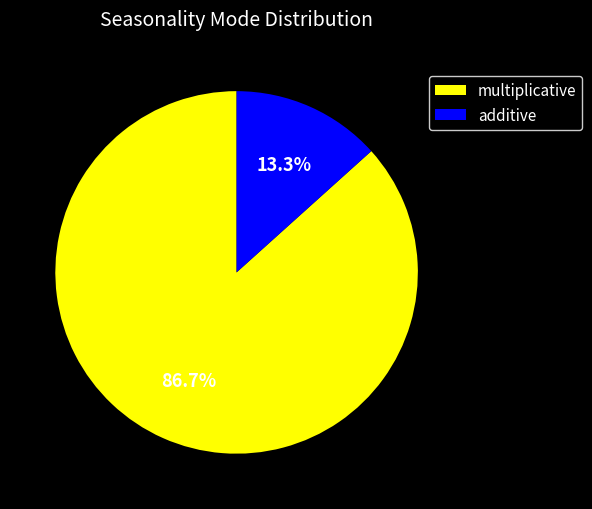

Rank the categories by value from highest to lowest.

multiplicative, additive